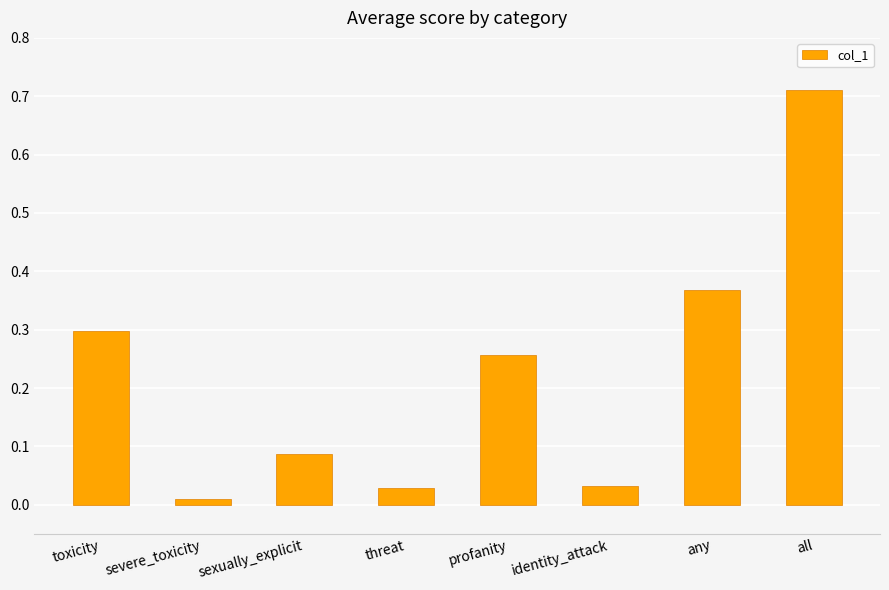

Which category has the highest value across all series?

all